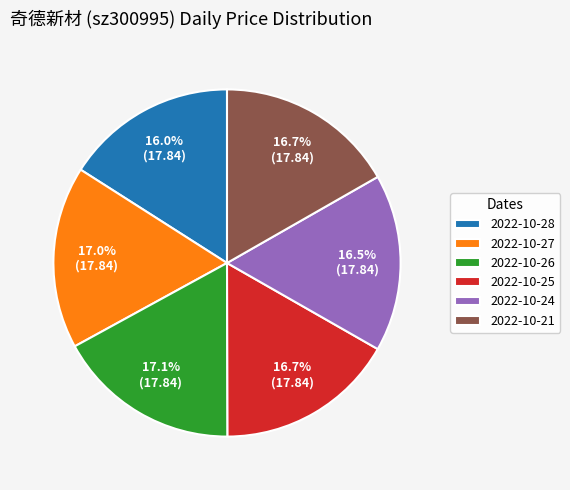

Count the number of slices in the pie.

6